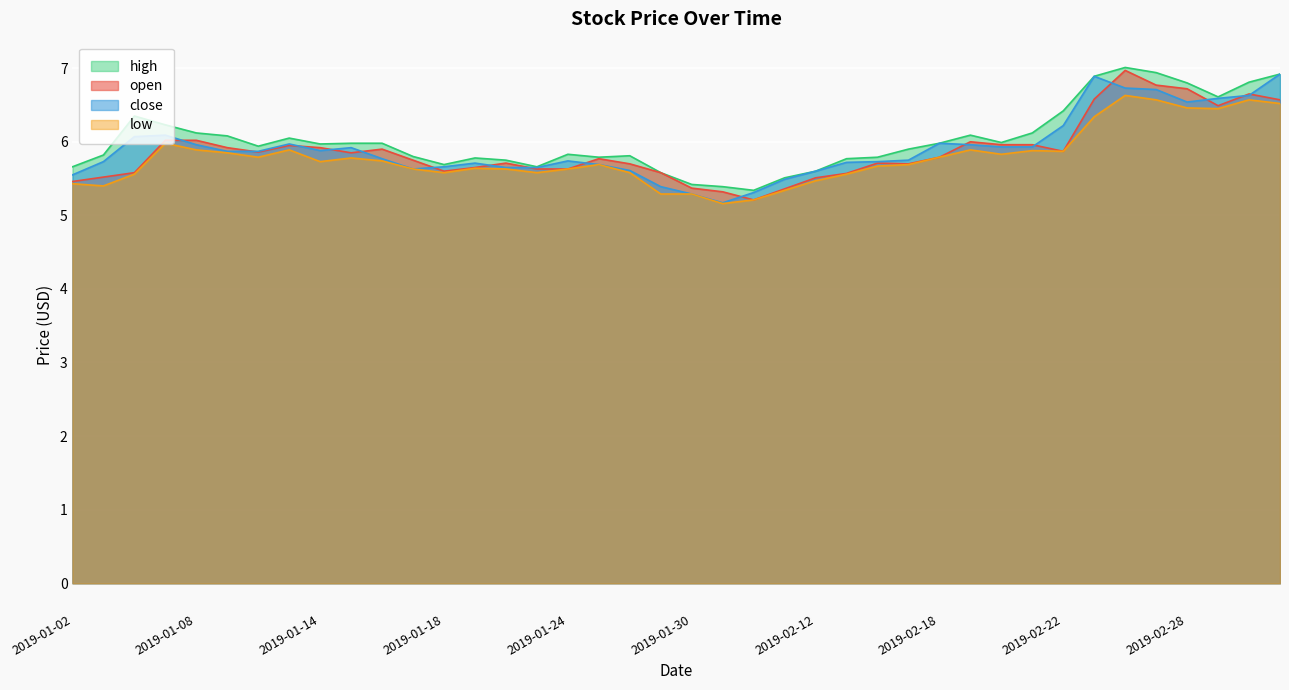

At which category does high reach its first local peak?

2019-01-04